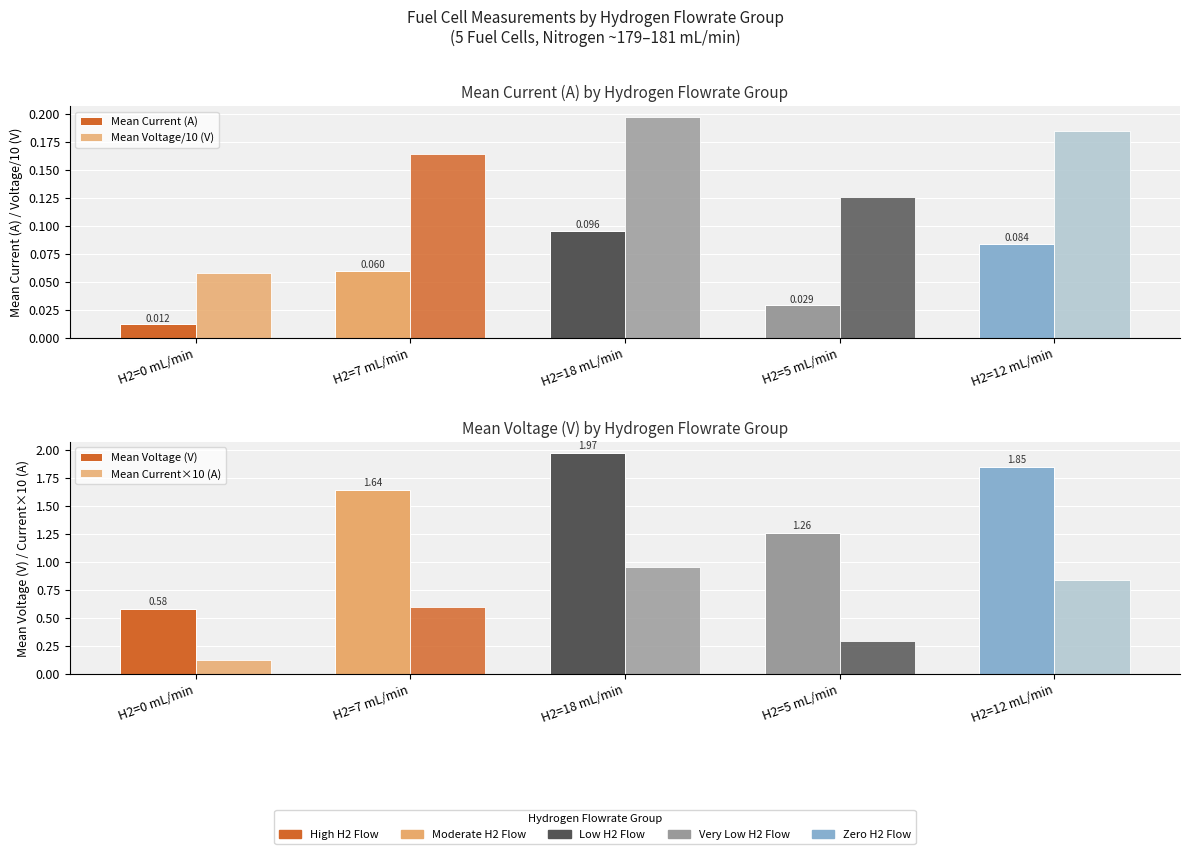

At which category does the chart reach its peak across all series?

H2=18 mL/min